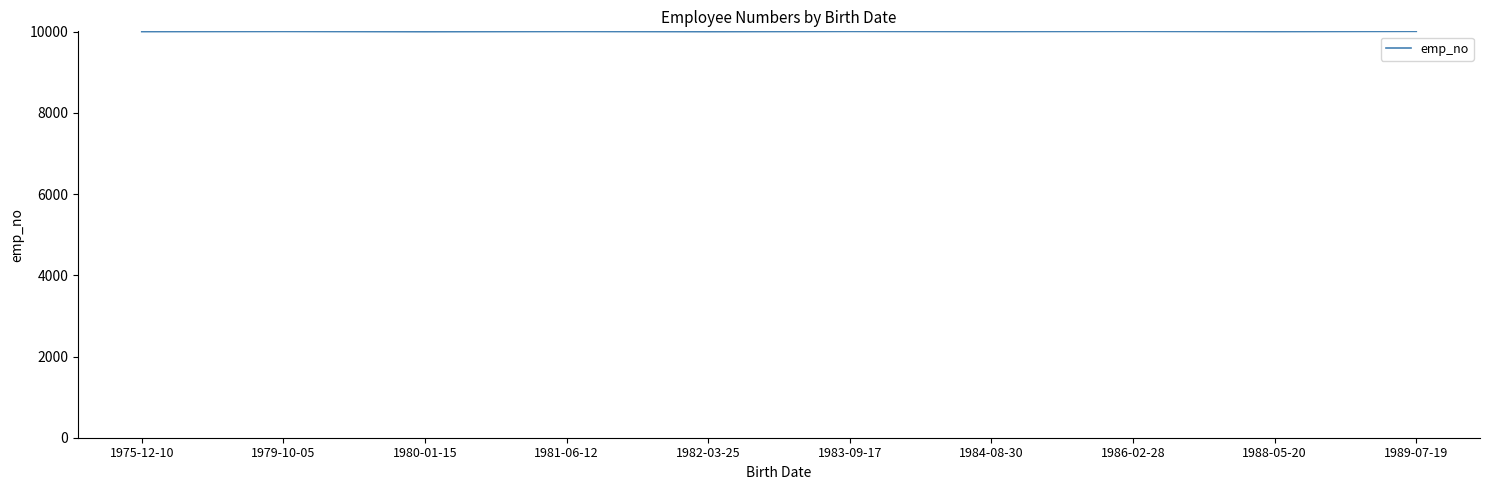

What is the average value?

10006